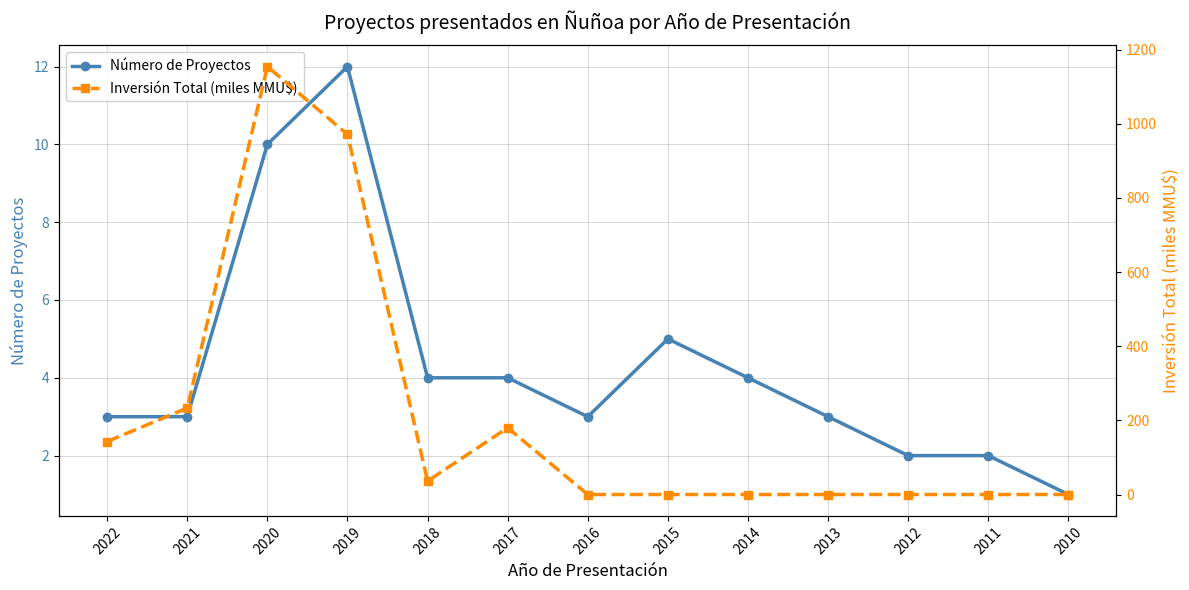

At which category does the chart reach its peak across all series?

2020